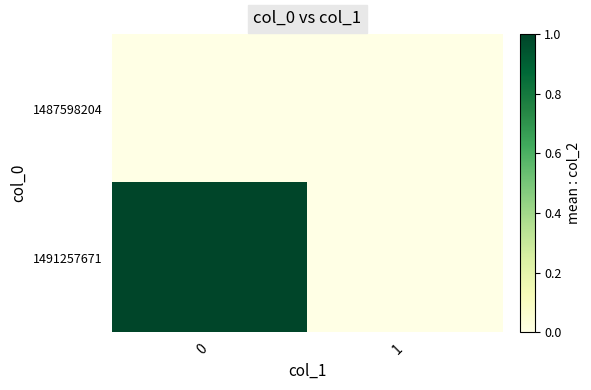

Reading left to right, extract all data points from this chart.

1487598204: 0=0	1=0
1491257671: 0=1	1=0